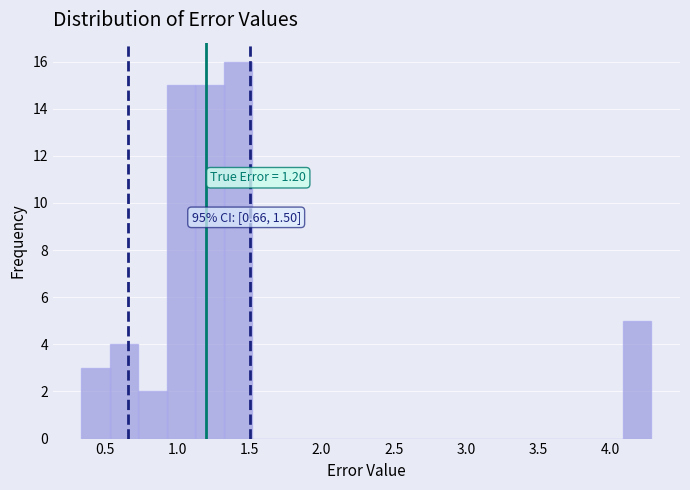

Around what value on the x-axis is the tallest bar? Give the approximate position of its centre, as read against the axis.

1.40